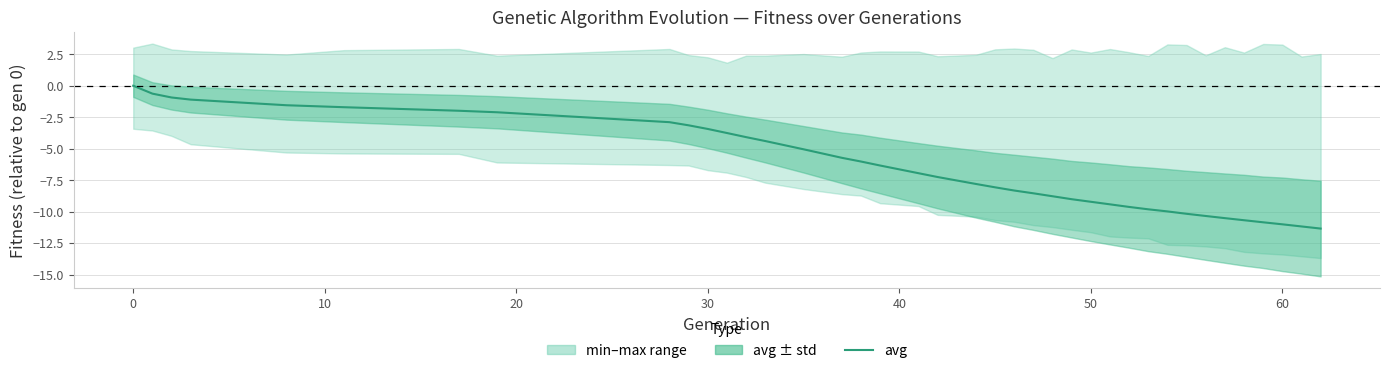

Is this an area chart (filled region under the line)?

No